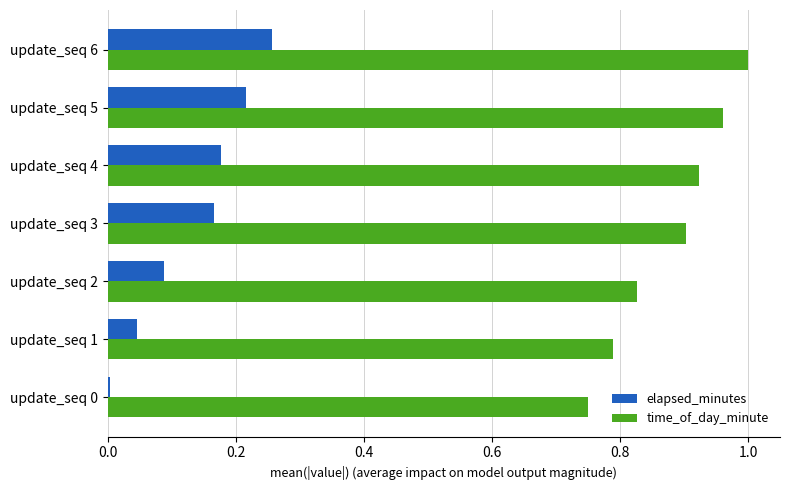

What is the sum of all time_of_day_minute values?

6.2